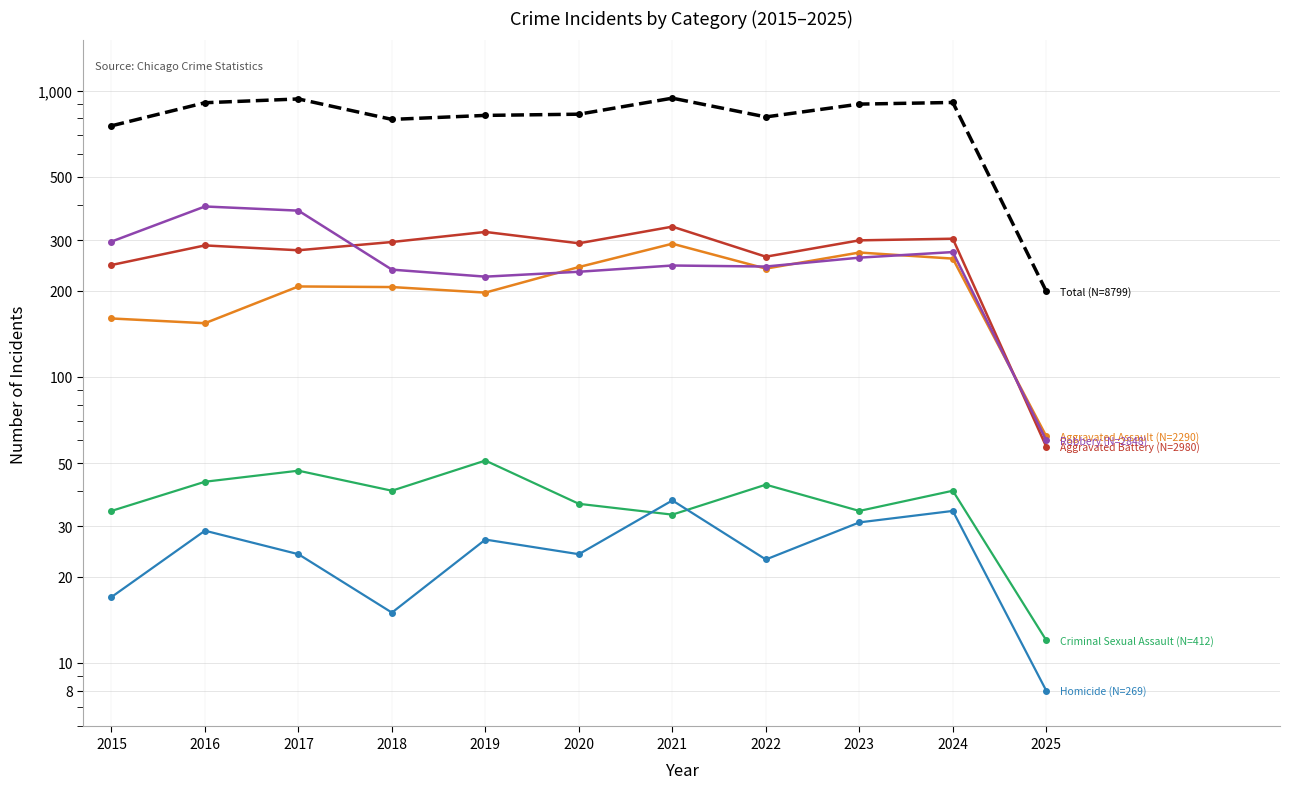

True or false: Total and Aggravated Assault cross at least once.

False